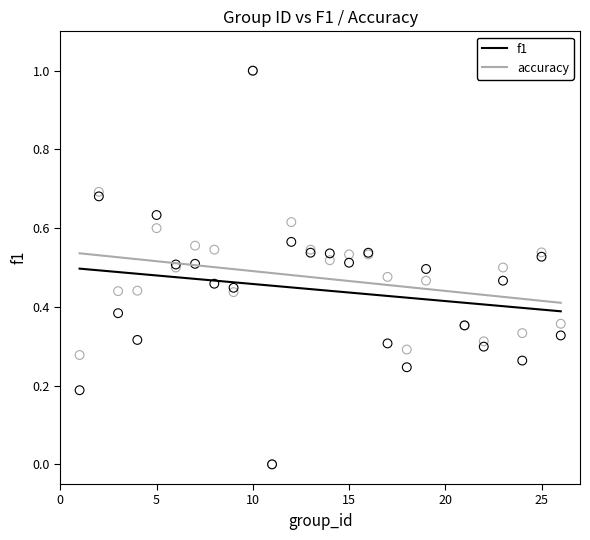

What are all the series names shown in the legend?

f1, accuracy